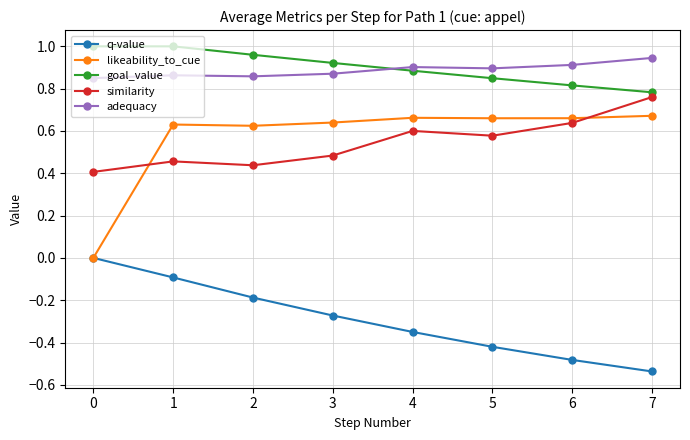

True or false: similarity and adequacy cross at least once.

False